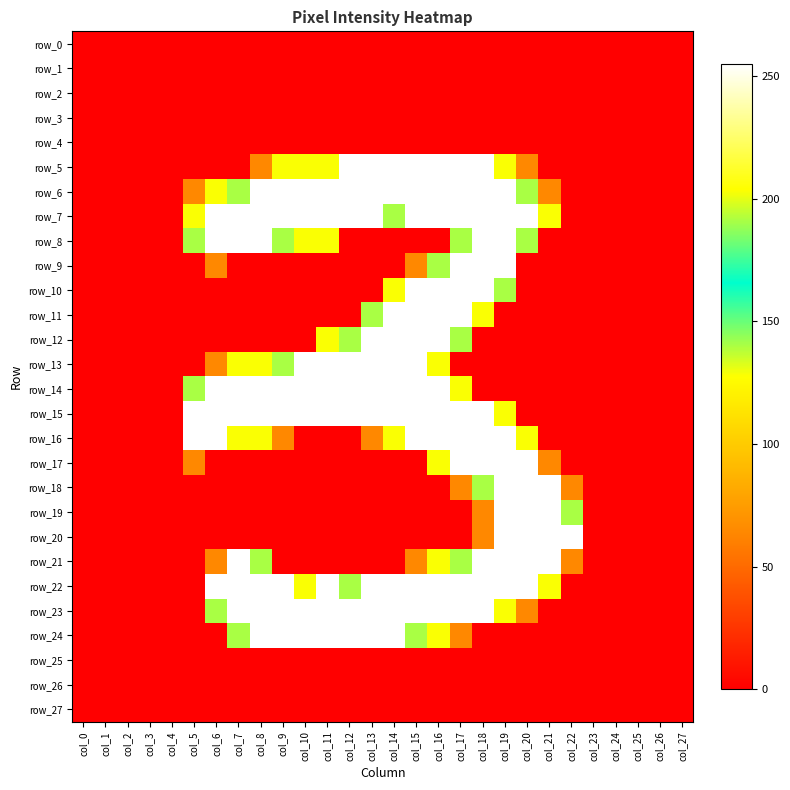

At which label is row_20 closest to 127?

col_18